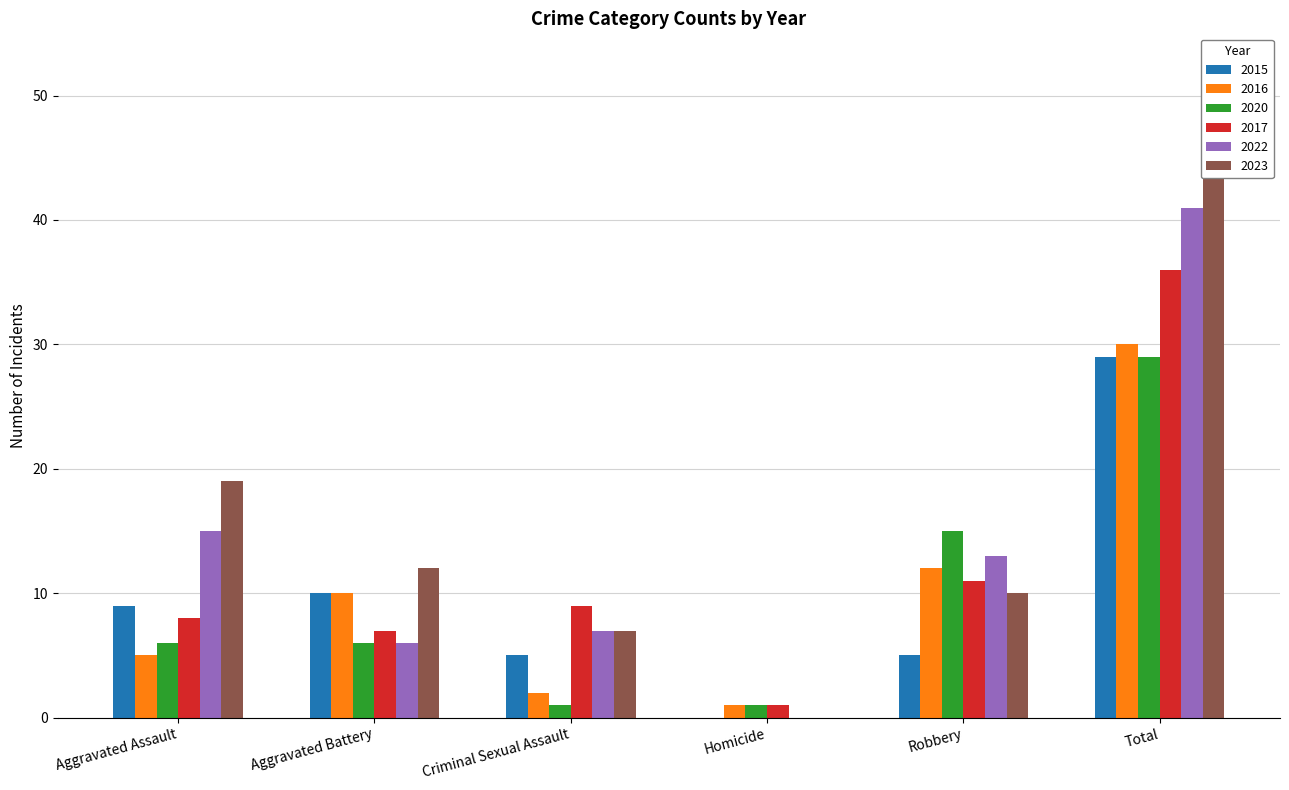

Where is 2016 nearest to the value 15?

Robbery